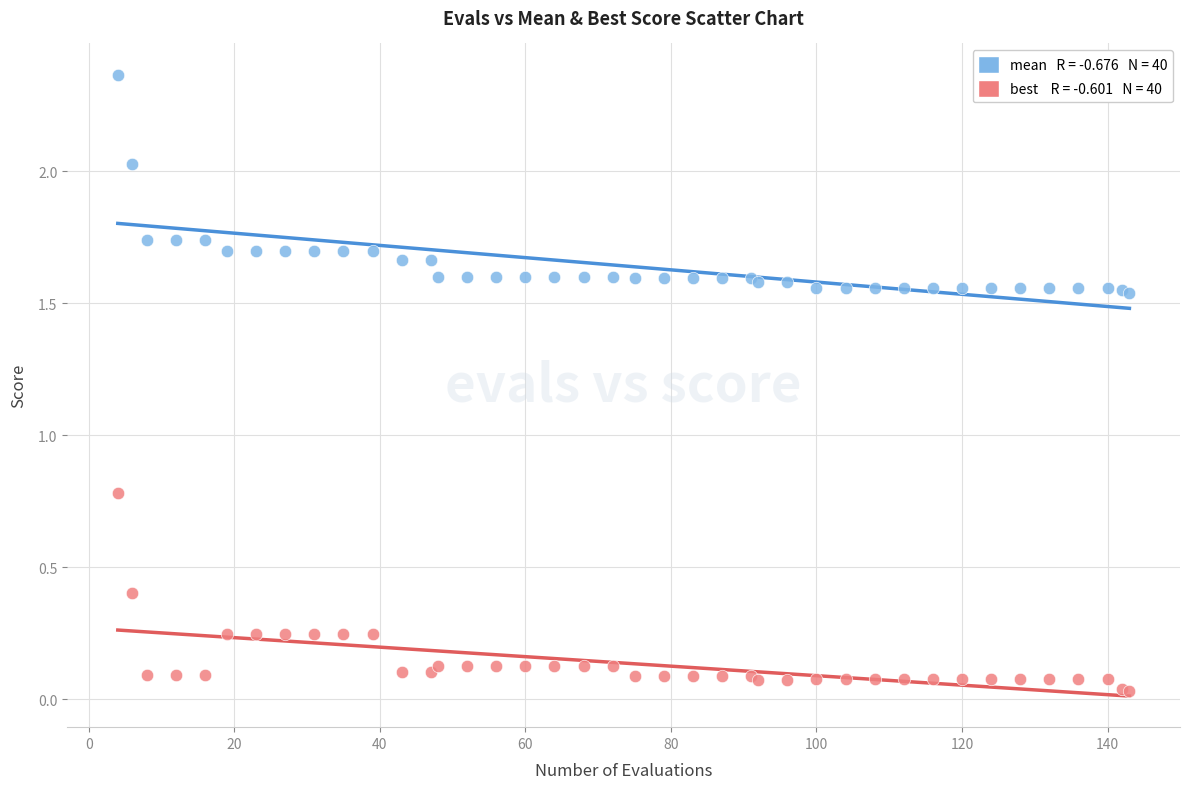

Across all series, what Y value is closest to 1?

0.8